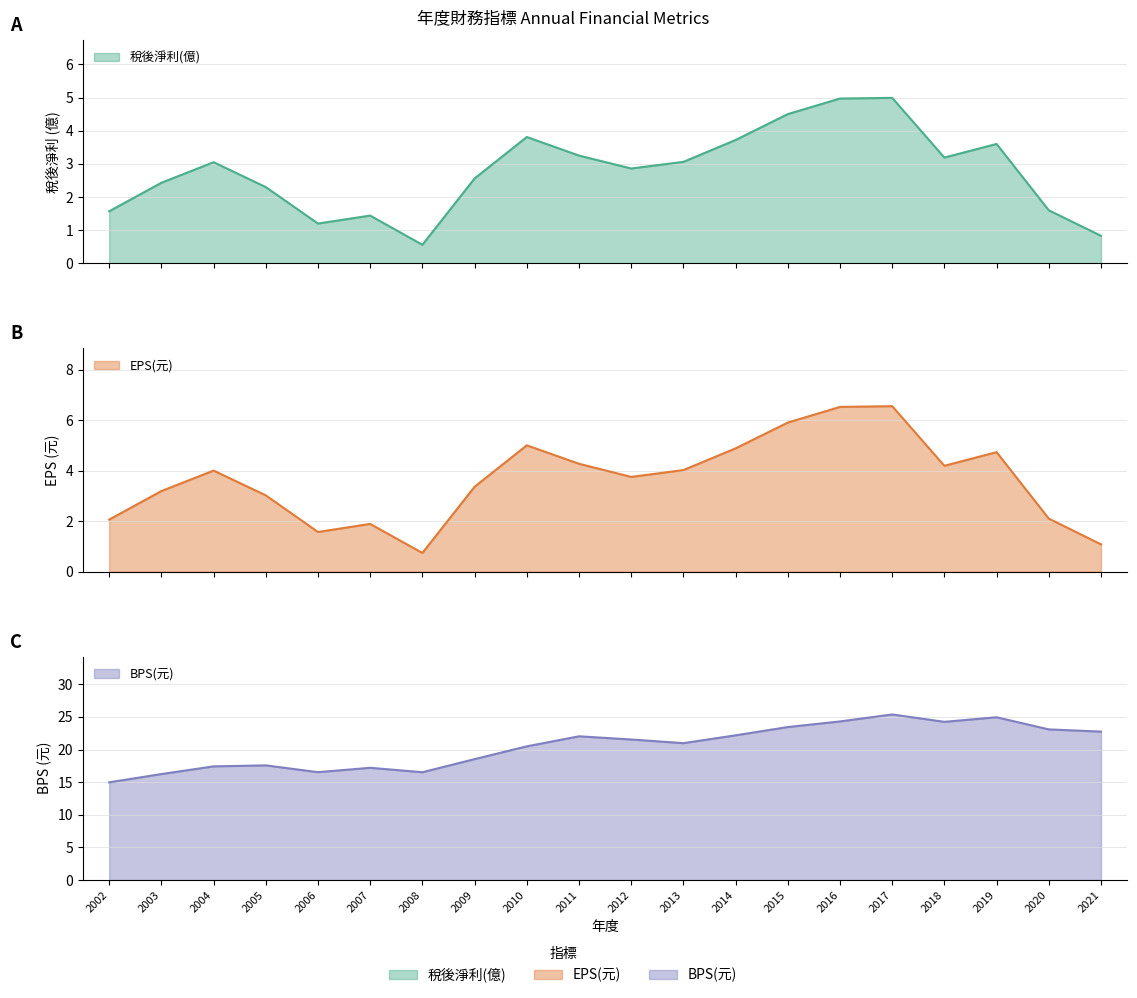

True or false: BPS(元) and 稅後淨利(億) cross at least once.

False